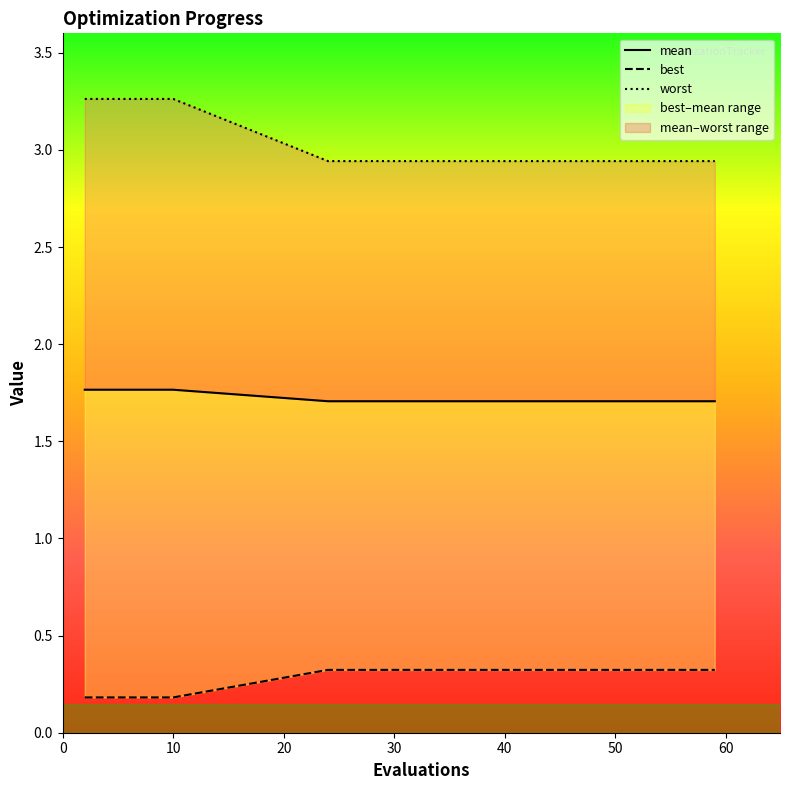

Count the number of categories in the chart.

15